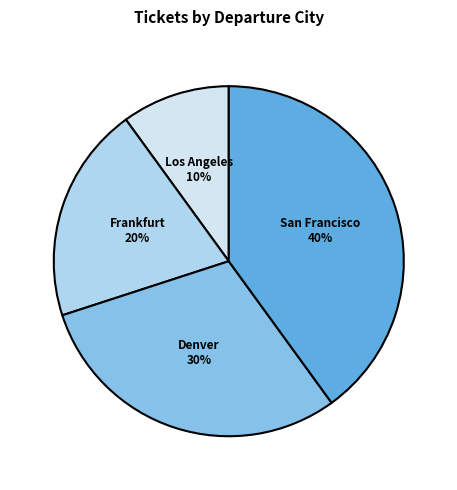

To the nearest percent, what is the difference between the largest and smallest slice percentages?

30%